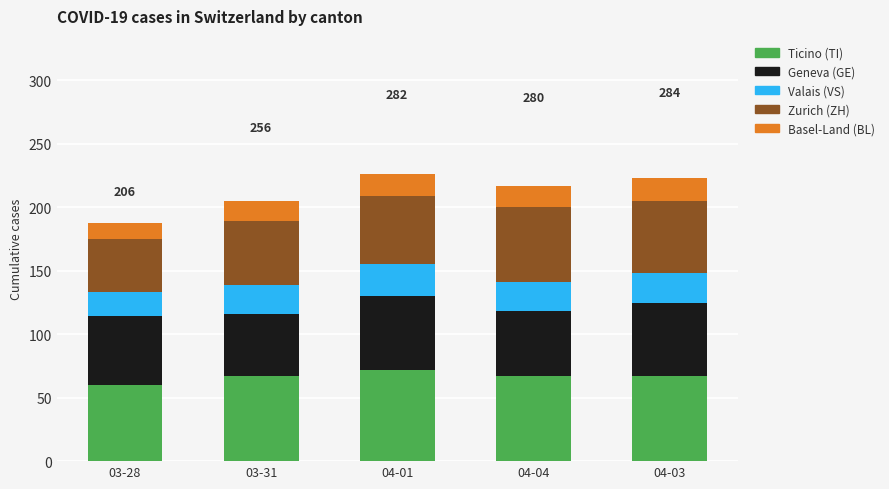

How many series are shown in this chart?

5